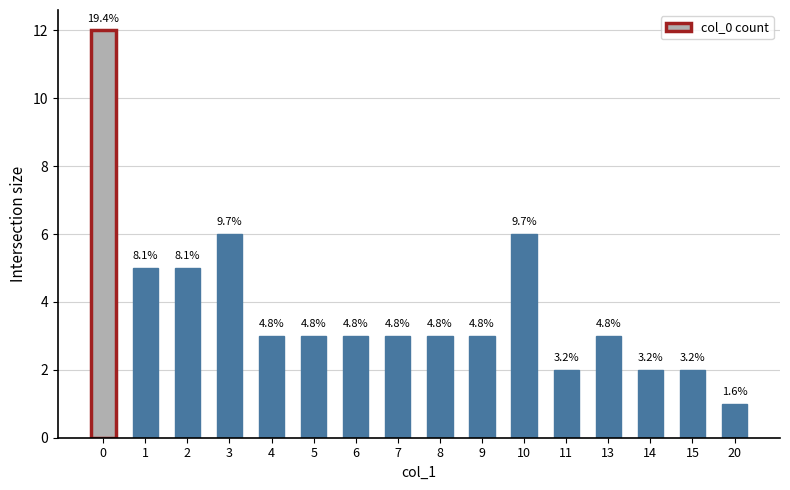

What is the sum of all values?

62